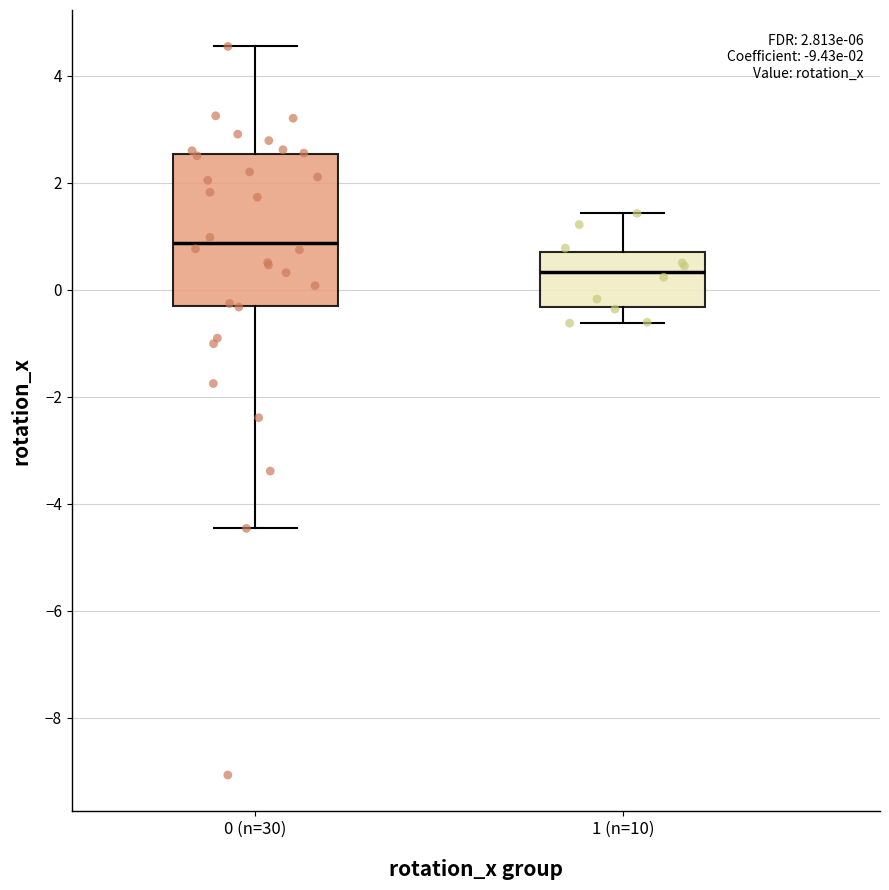

Comparing the boxes themselves (not the whiskers), which one is the tallest?

0 (n=30)